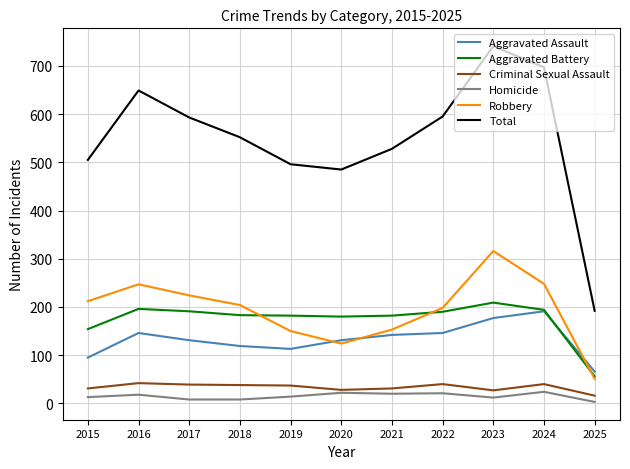

Rank the series at 2017 from highest to lowest value.

Total, Robbery, Aggravated Battery, Aggravated Assault, Criminal Sexual Assault, Homicide